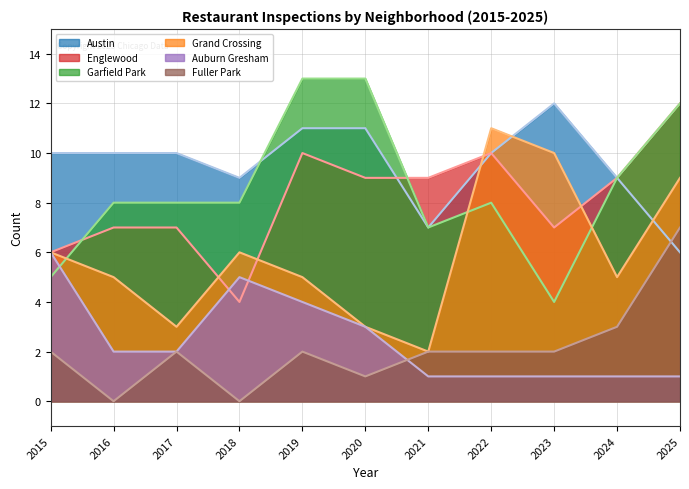

Does the chart have visible grid lines?

Yes